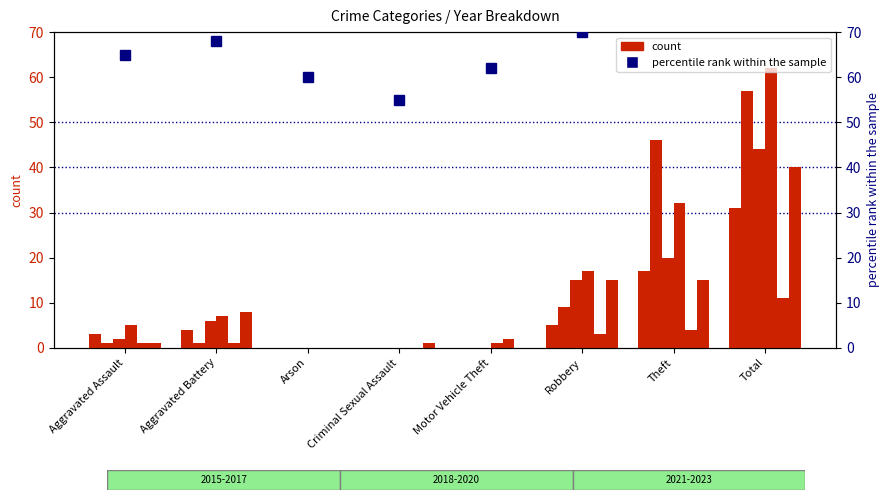

Which label corresponds to the smallest value in the chart?

Criminal Sexual Assault